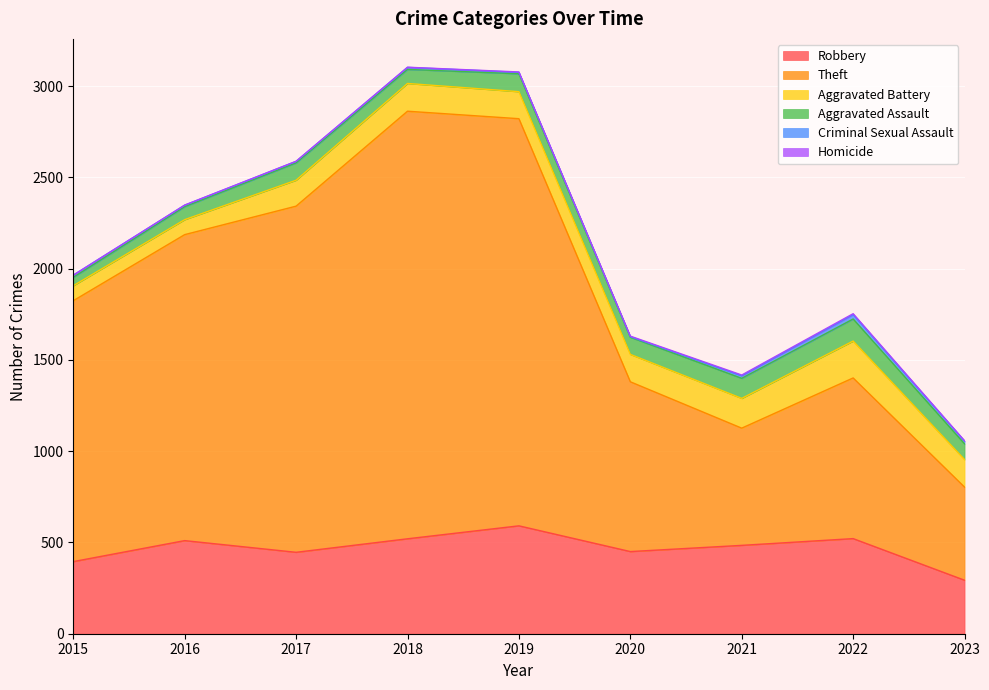

At which category is the sum across all series the highest?

2018